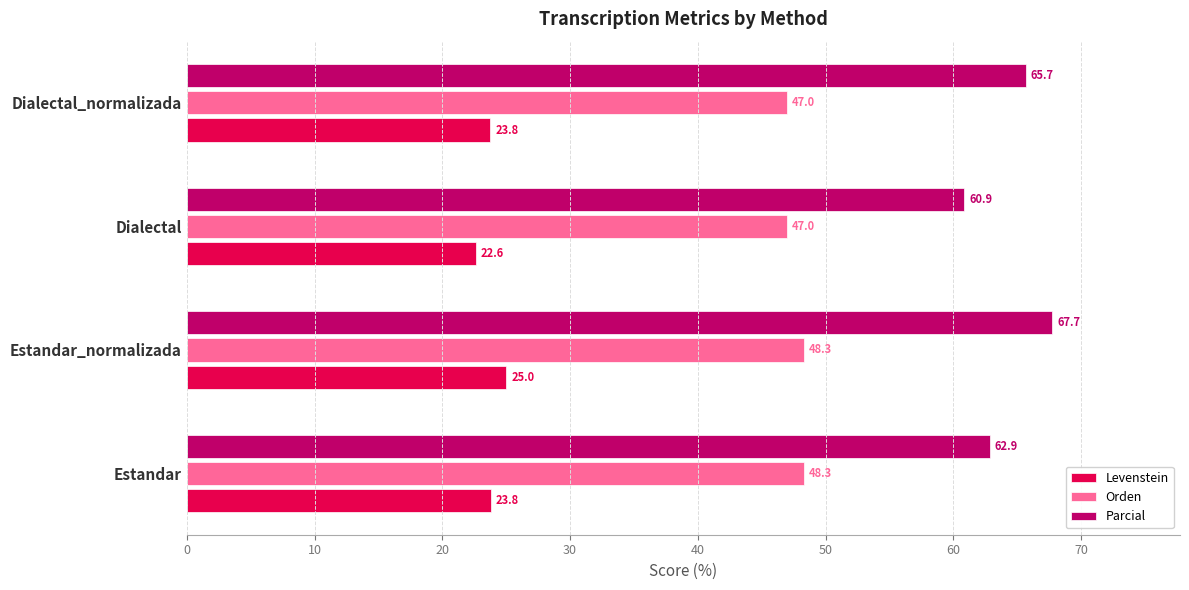

At which label is Parcial closest to 64?

Estandar